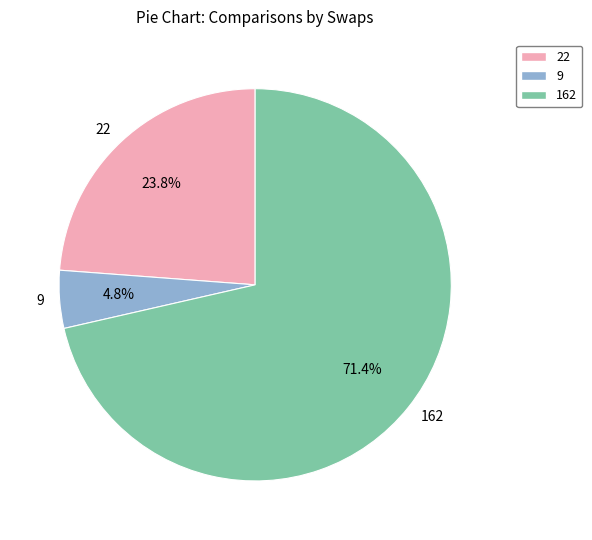

Combined, do 9 and 162 account for over 50%?

Yes